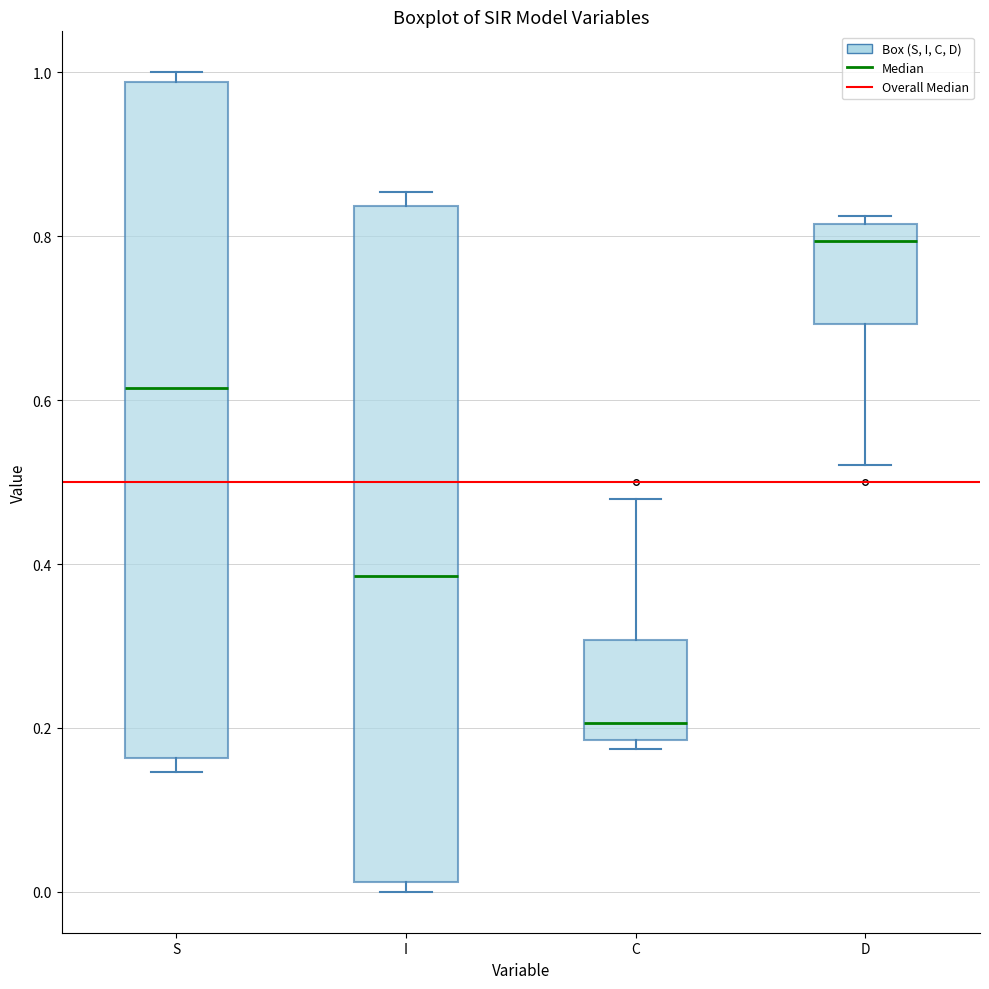

Reading left to right, read every box against the y-axis: the position of its median line, the range the box covers, and the ends of its whiskers. The values are not printed on the chart, so give them approximately, as read against the axis.

S: median 0.62, box 0.16 to 0.98, whiskers 0.14 to 1.00
I: median 0.38, box 0.02 to 0.84, whiskers 0.00 to 0.86
C: median 0.20, box 0.18 to 0.30, whiskers 0.18 (just below the box's lower edge) to 0.48
D: median 0.80, box 0.70 to 0.82, whiskers 0.52 to 0.82 (just above the box's upper edge)